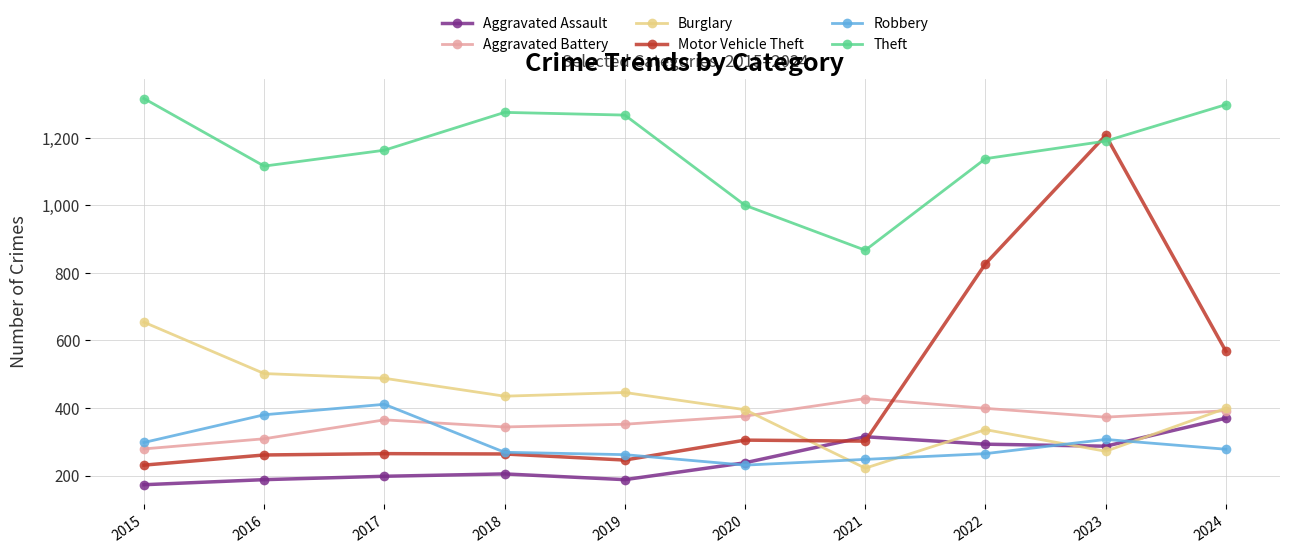

At which category is the sum across all series the highest?

2023